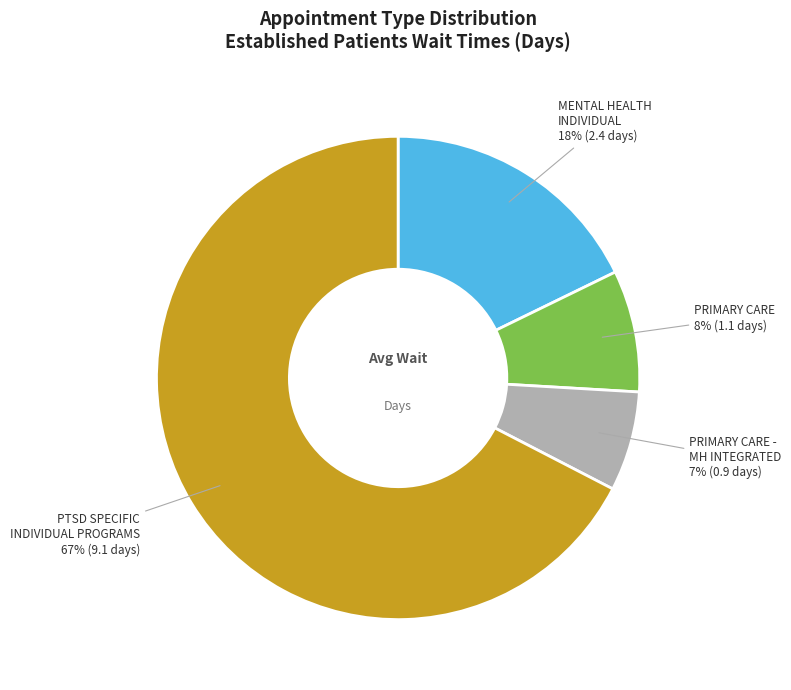

Is there any slice that represents more than half of the pie?

Yes